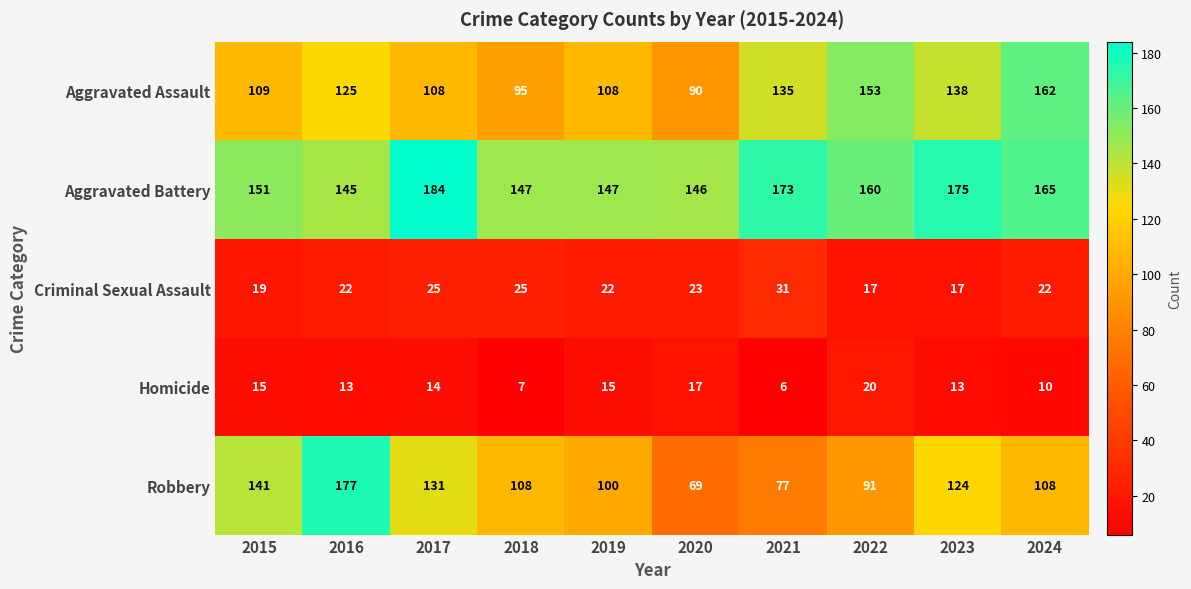

What is the difference between the maximum and minimum values in the Criminal Sexual Assault series?

14